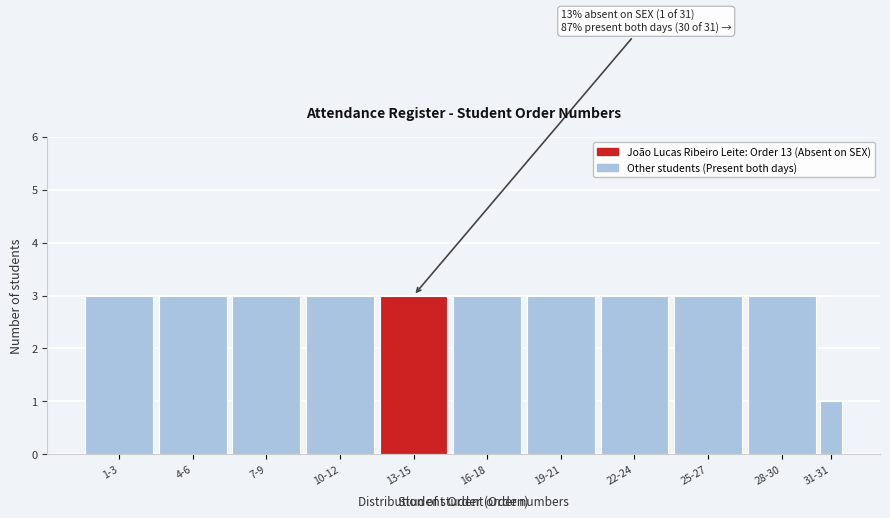

Reading right to left, extract all data points from this chart.

31-31=1	28-30=3	25-27=3	22-24=3	19-21=3	16-18=3	13-15=3	10-12=3	7-9=3	4-6=3	1-3=3